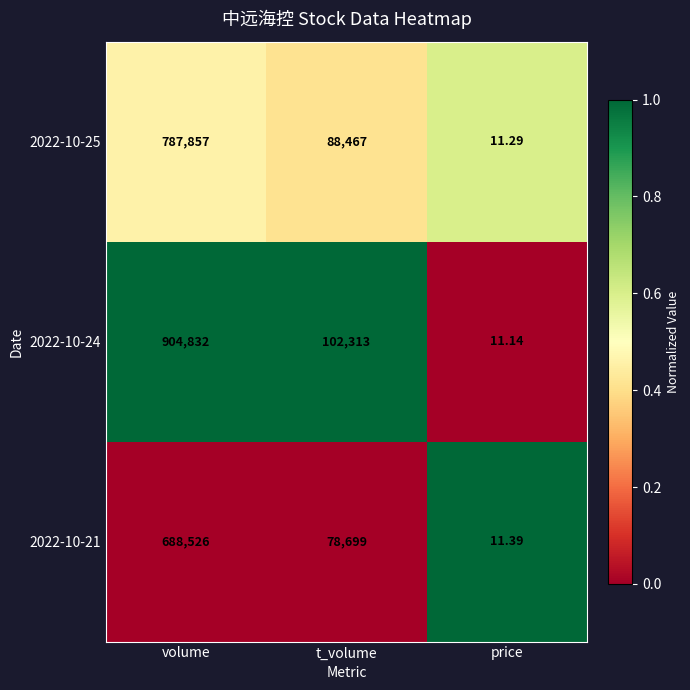

Between volume and price, which series saw the biggest shift?

2022-10-24